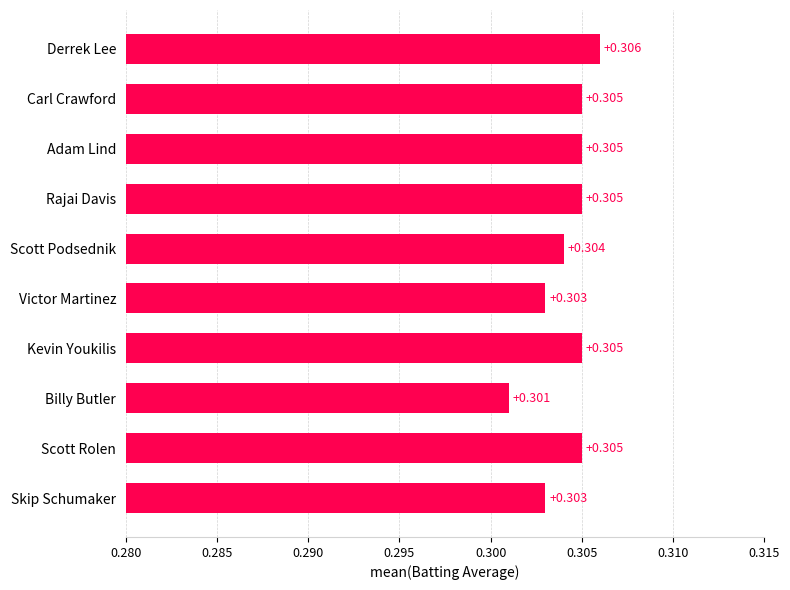

Which has a higher value, Adam Lind or Billy Butler?

Adam Lind